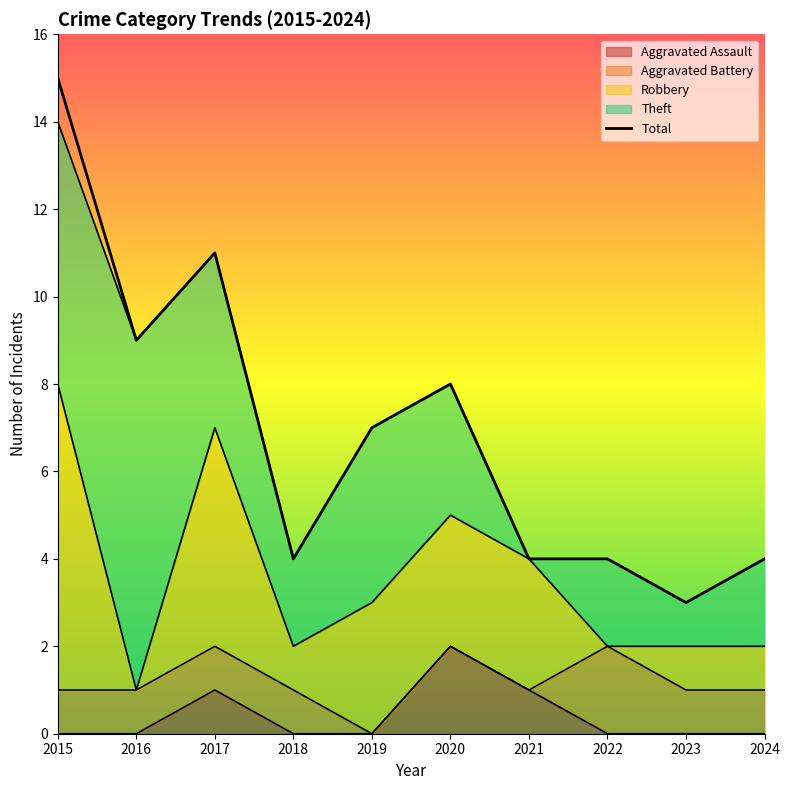

What is the minimum value shown in the chart?

3